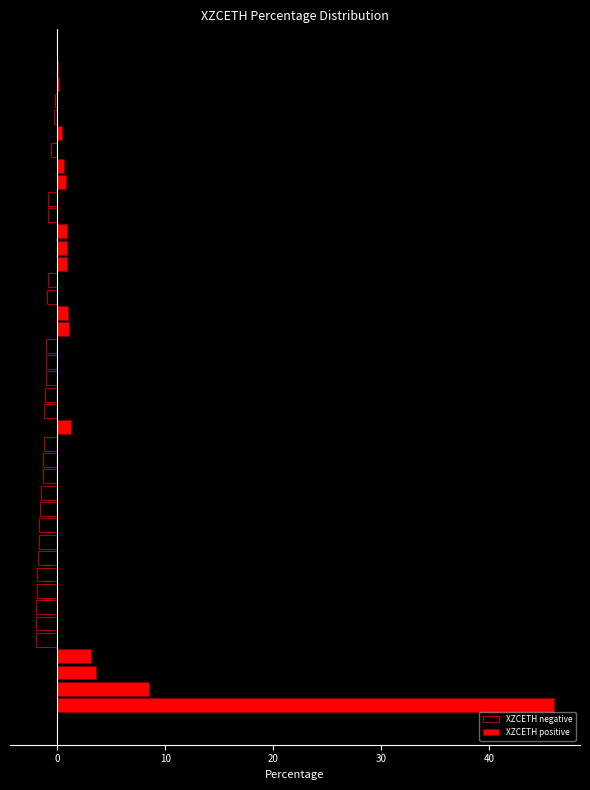

What is the sum of all XZCETH positive values?

69.1